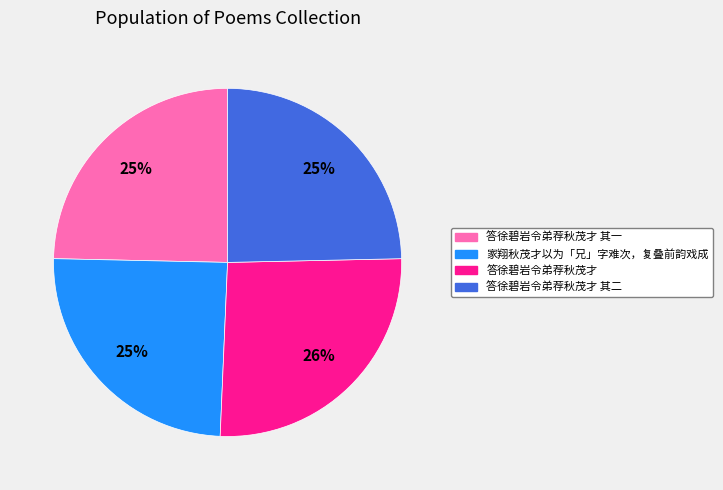

Does any single category account for the majority?

No